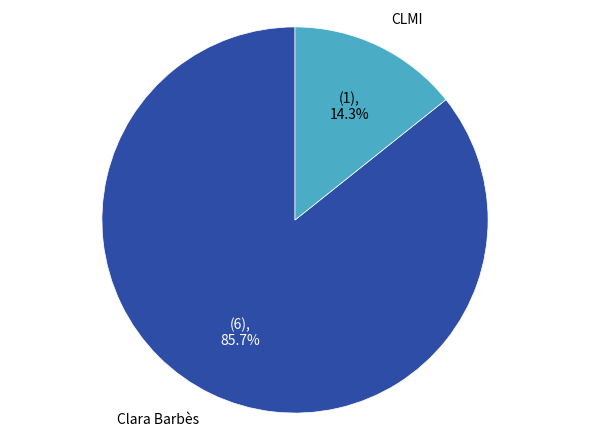

To the nearest percent, what is the average slice percentage?

50%